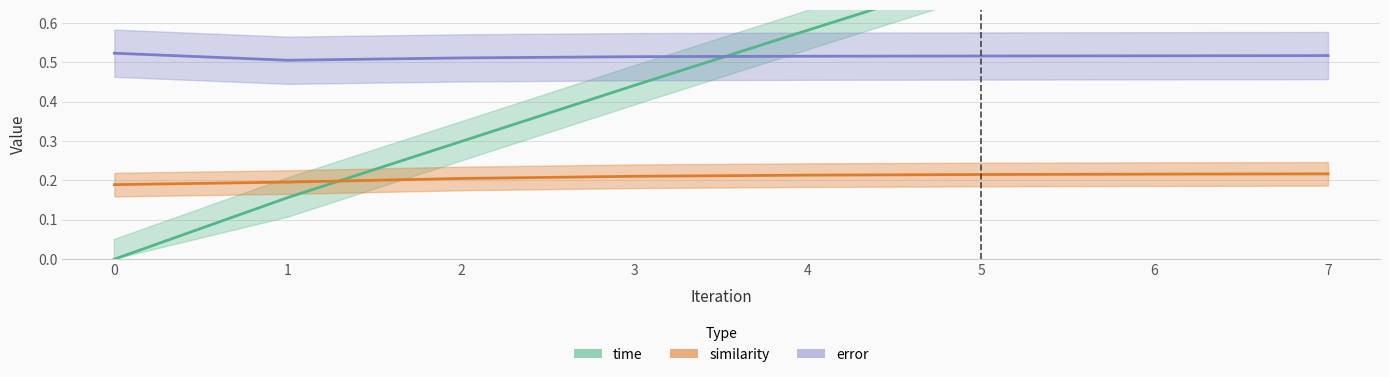

Rank the categories by time value from highest to lowest.

7, 6, 5, 4, 3, 2, 1, 0